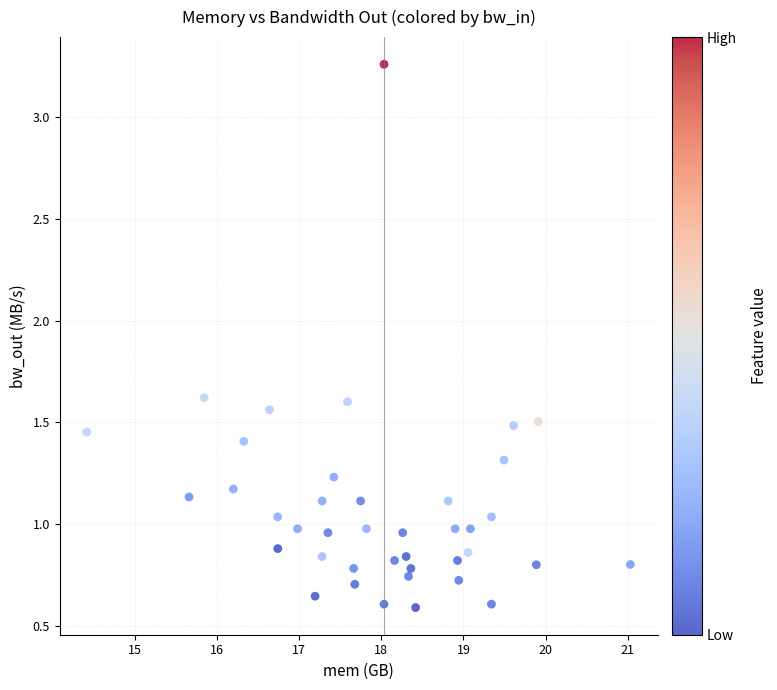

What is the range of X values (max minus min)?

6.6